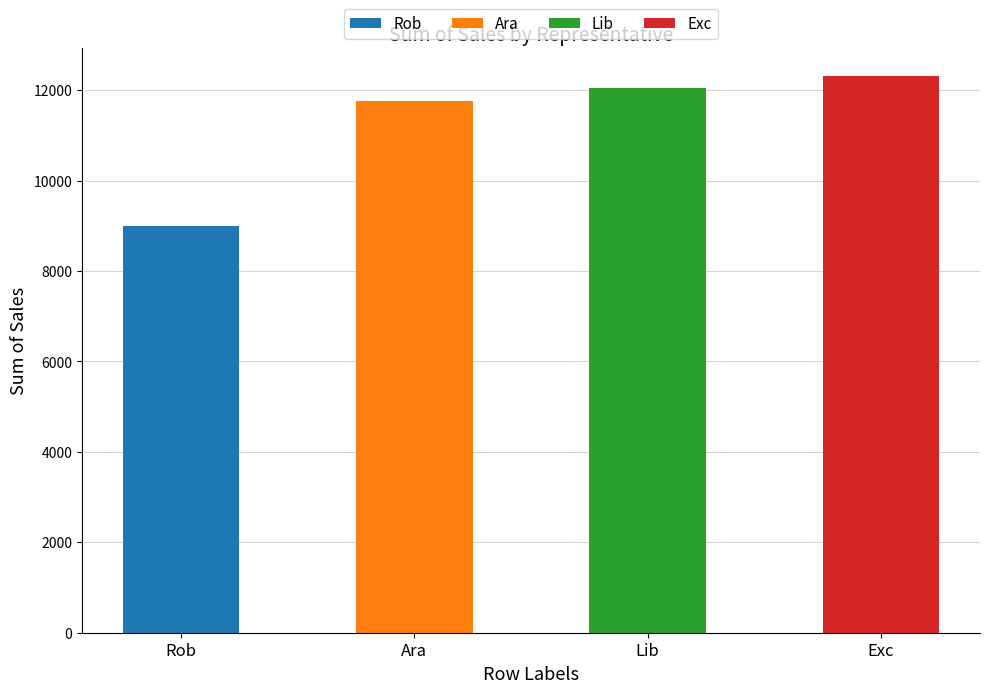

List the labels in order of value, smallest first.

Rob, Ara, Lib, Exc